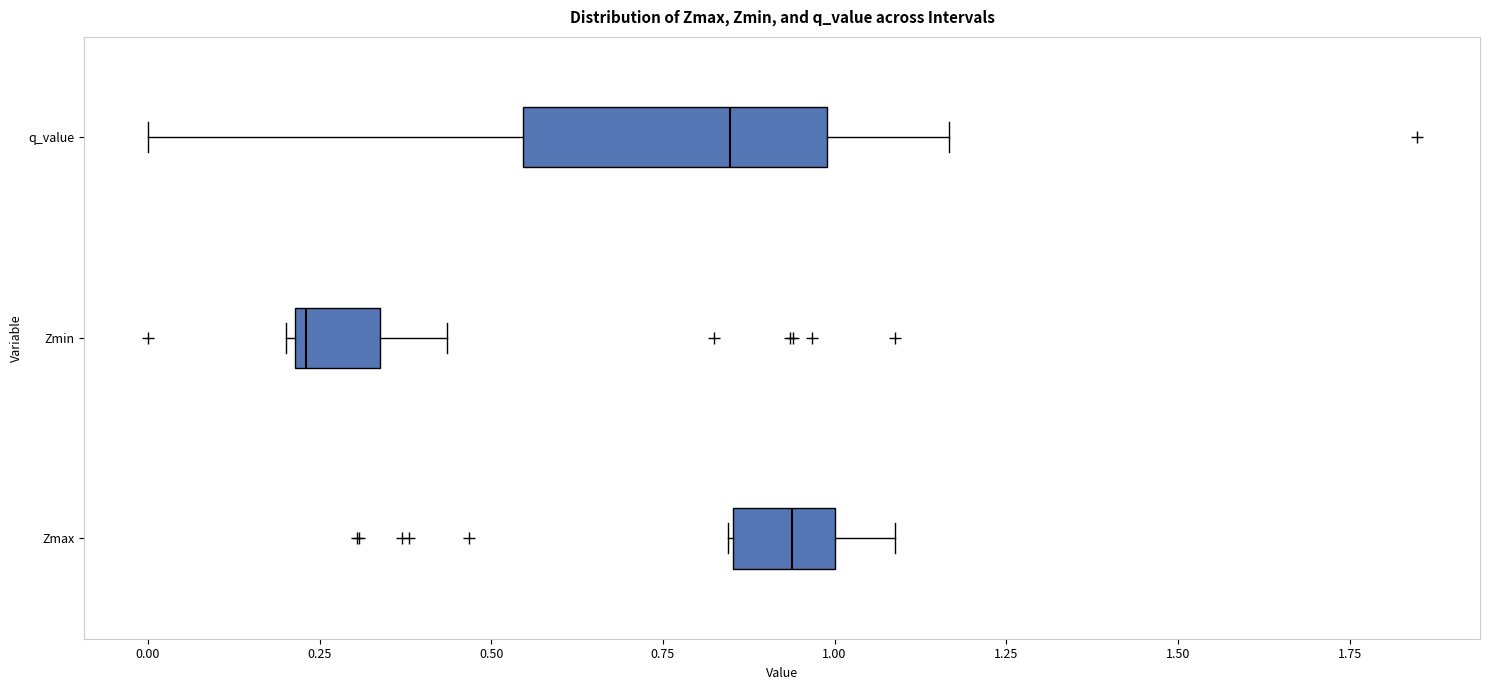

Reading bottom to top, transcribe this box plot: for each box, give where its median line is, the range the box spans, and where its two whiskers end, as read against the x-axis. The values are not printed on the chart, so give them approximately, as read against the axis.

Zmax: median 0.95, box 0.85 to 1.00, whiskers 0.85 to 1.10
Zmin: median 0.25, box 0.20 to 0.35, whiskers 0.20 to 0.45
q_value: median 0.85, box 0.55 to 1.00, whiskers 0.00 to 1.15